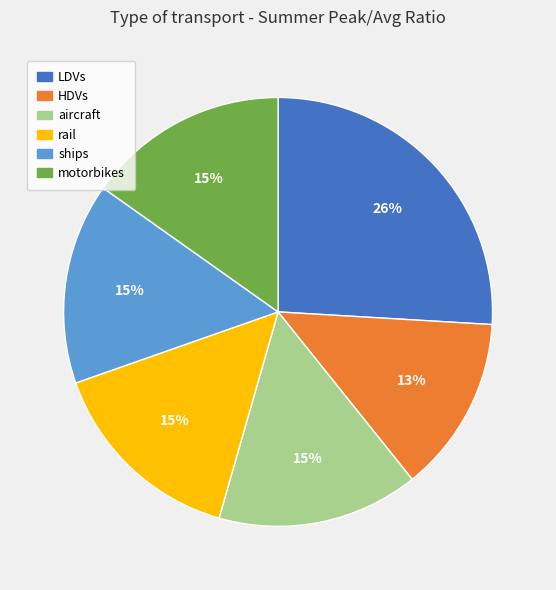

What is the largest slice in the pie chart?

LDVs